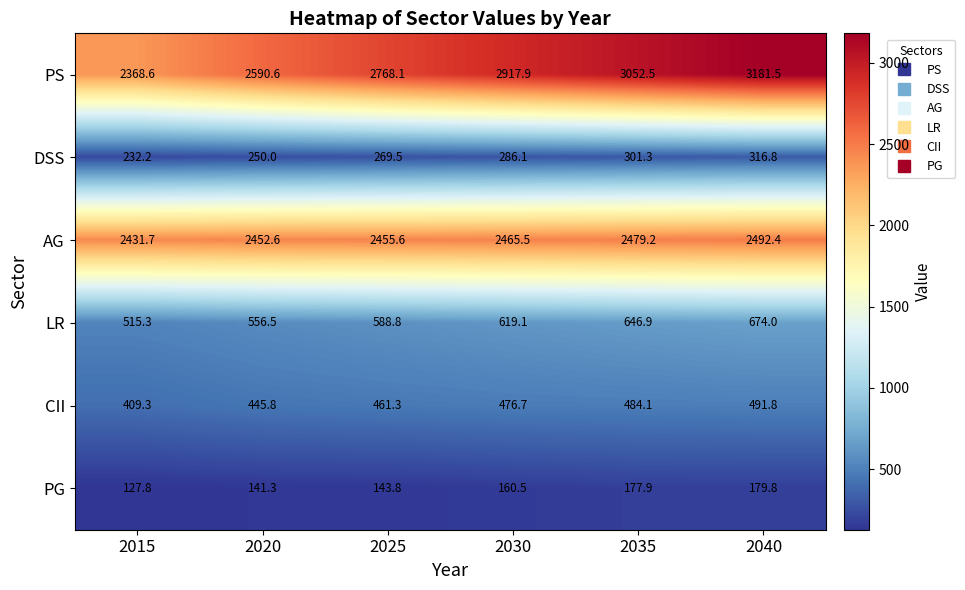

What is the spread (max minus min) of values at 2040?

3001.7